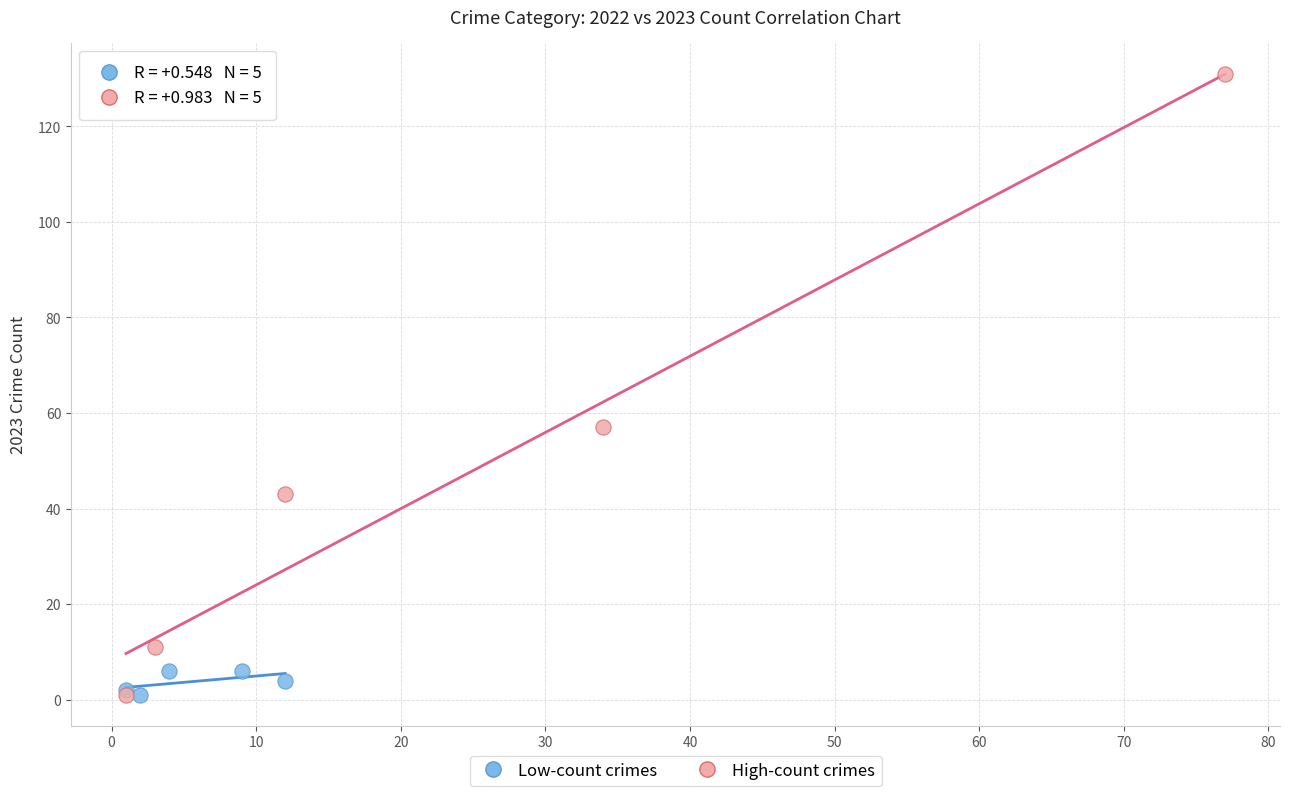

Which series contains the highest Y value?

High-count crimes